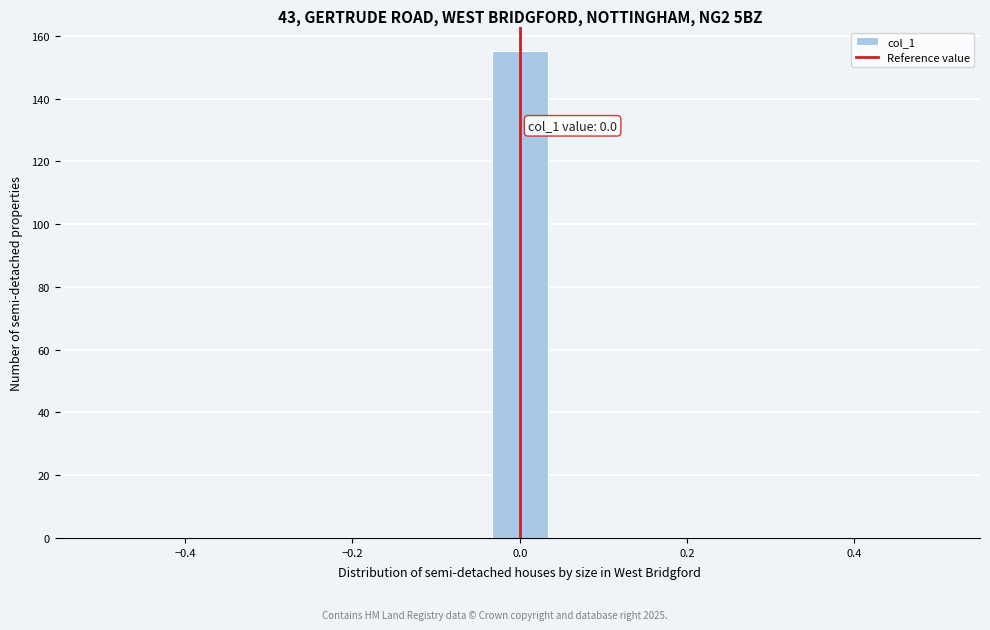

Read against the x-axis, roughly where is the centre of the tallest bar?

0.00